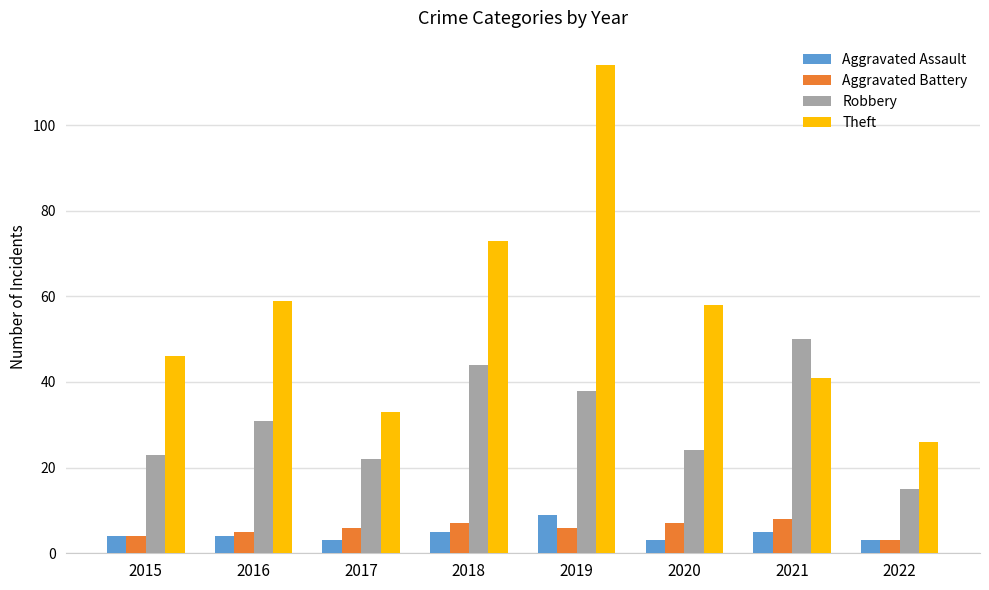

At how many categories does at least one series exceed 90?

1